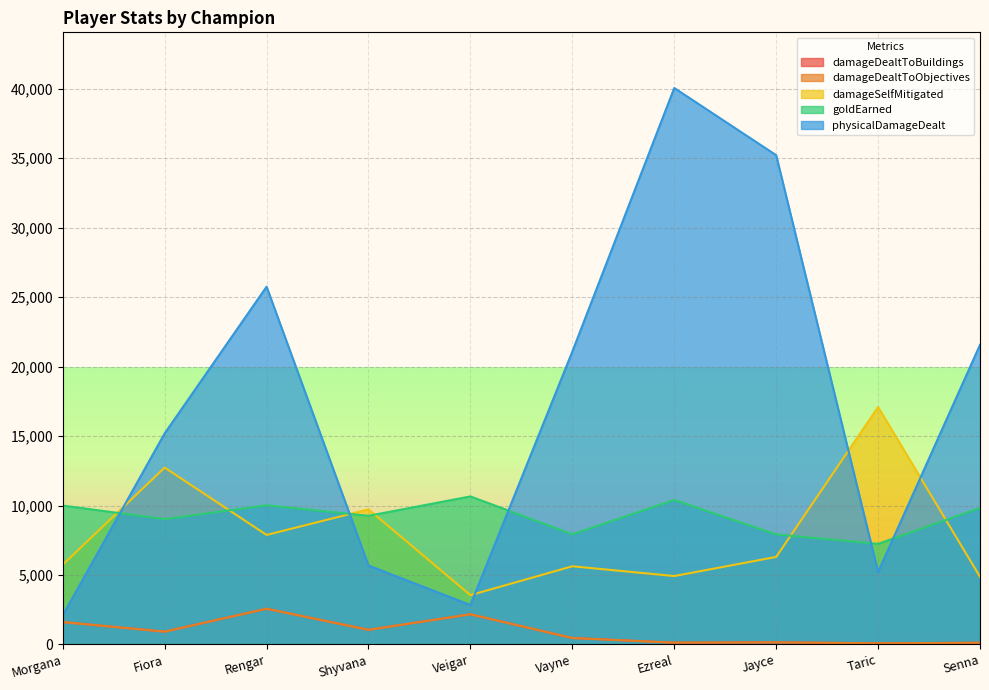

Rank the categories by physicalDamageDealt value from lowest to highest.

Morgana, Veigar, Taric, Shyvana, Fiora, Vayne, Senna, Rengar, Jayce, Ezreal